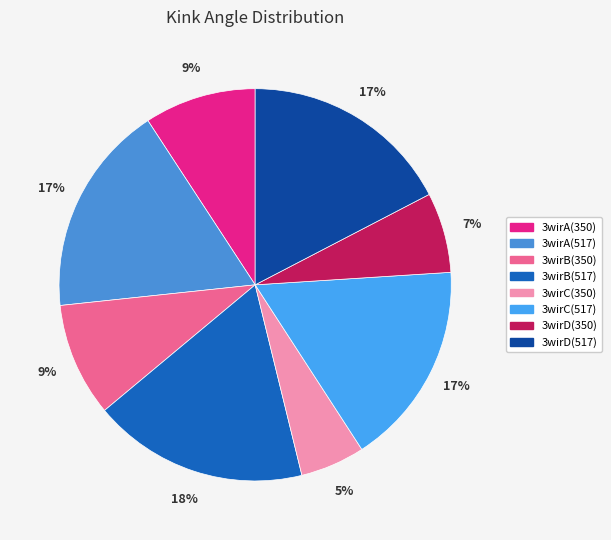

What is the total percentage of 3wirB(350) and 3wirC(517)?

26.2%